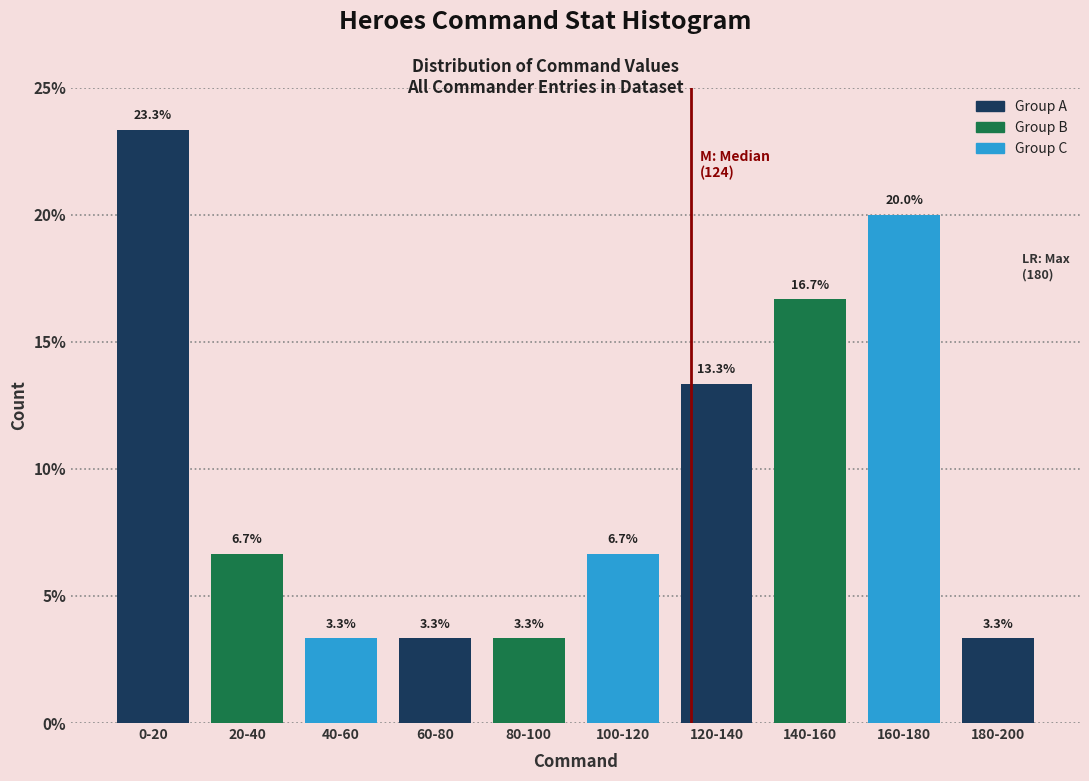

Reading left to right, what are all the values shown in this chart?

0-20=23.3	20-40=6.7	40-60=3.3	60-80=3.3	80-100=3.3	100-120=6.7	120-140=13.3	140-160=16.7	160-180=20.0	180-200=3.3